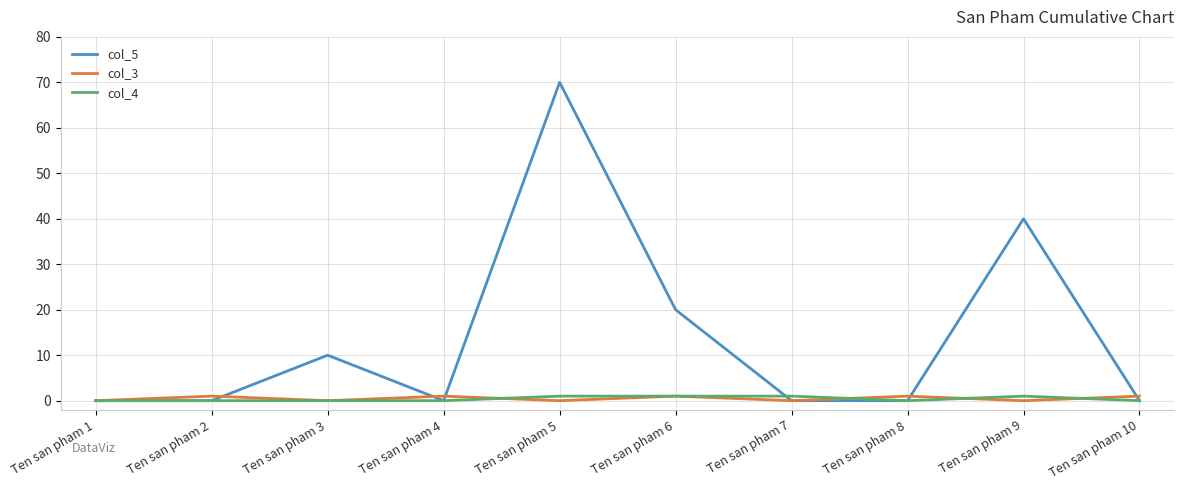

What is the maximum value shown in the chart?

70